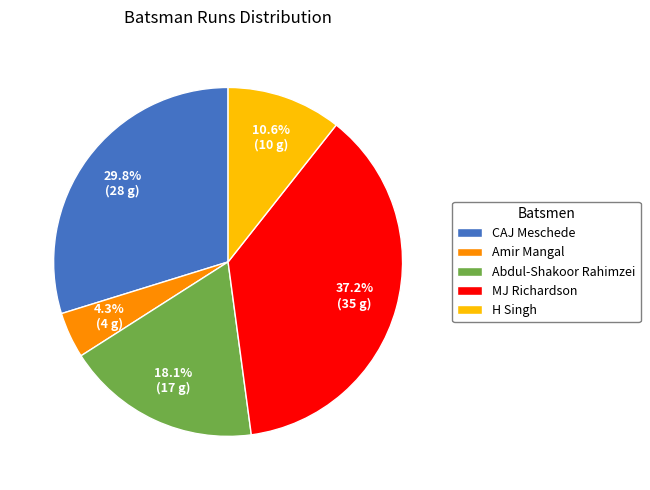

Is it true that H Singh is 11% of the pie?

True